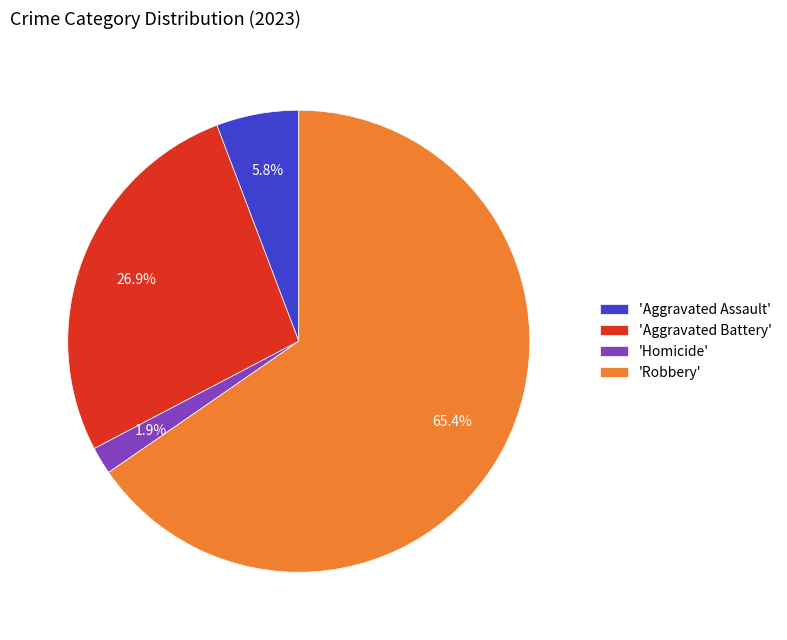

Does any single category account for the majority?

Yes